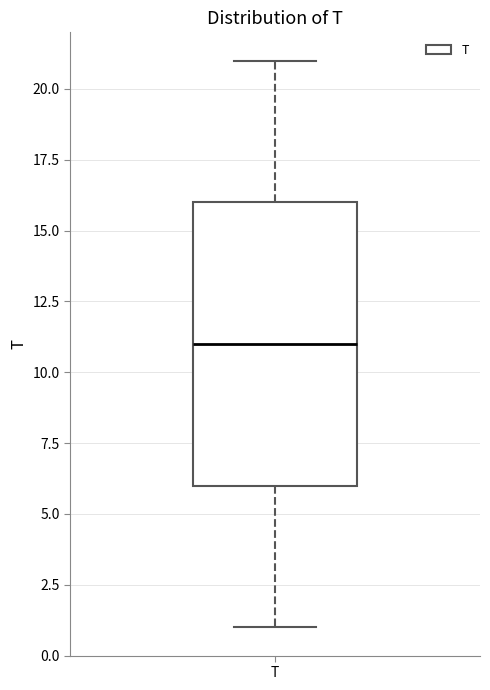

Transcribe this box plot: give where the median line is, the range the box spans, and where the two whiskers end, as read against the y-axis. The values are not printed on the chart, so give them approximately, as read against the axis.

median 11, box 6 to 16, whiskers 1 to 21